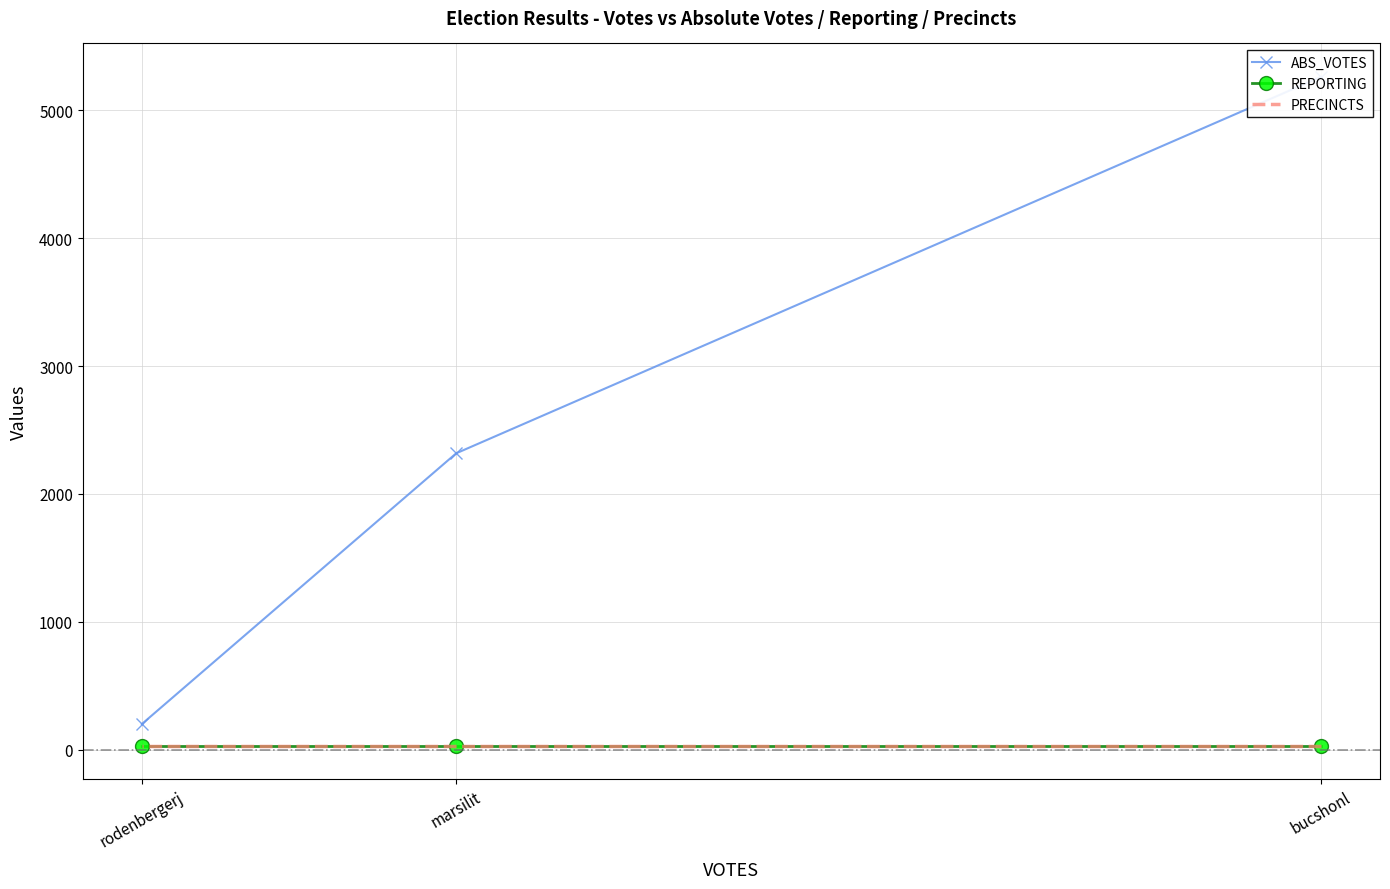

What is the sum of all REPORTING values?

99